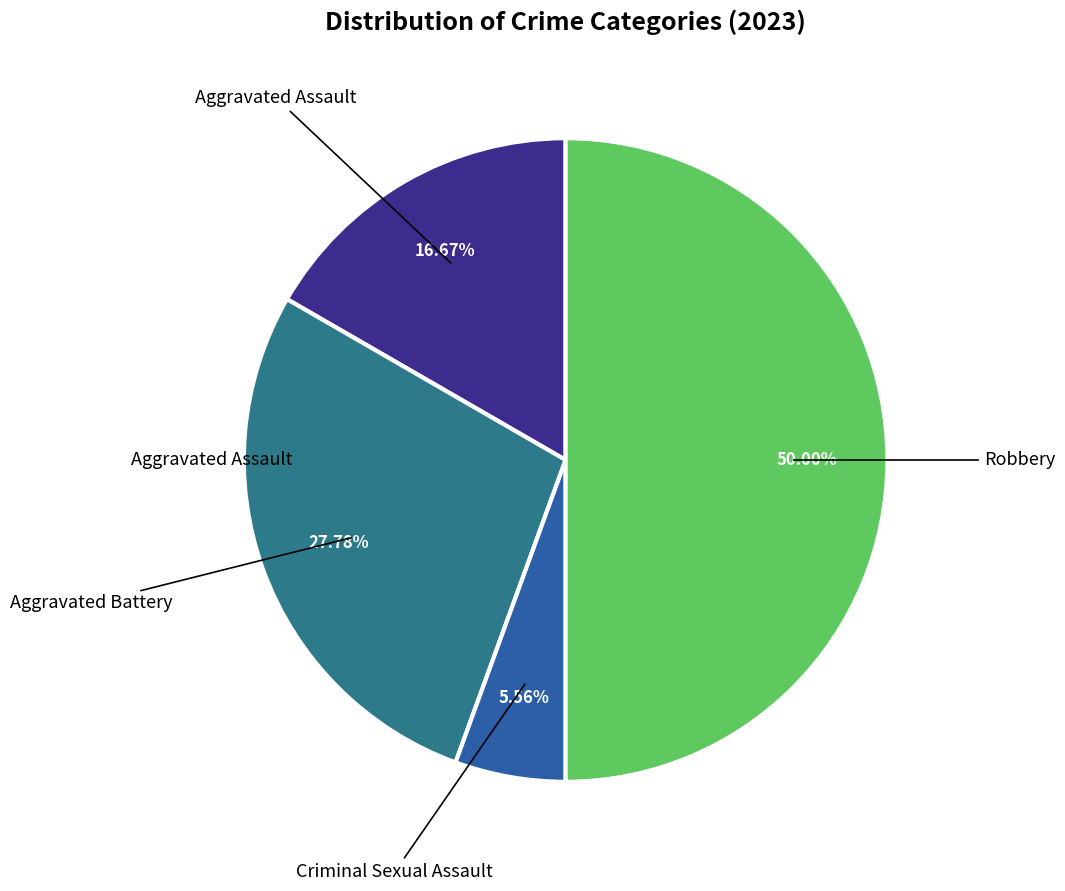

How many segments does this pie chart have?

4